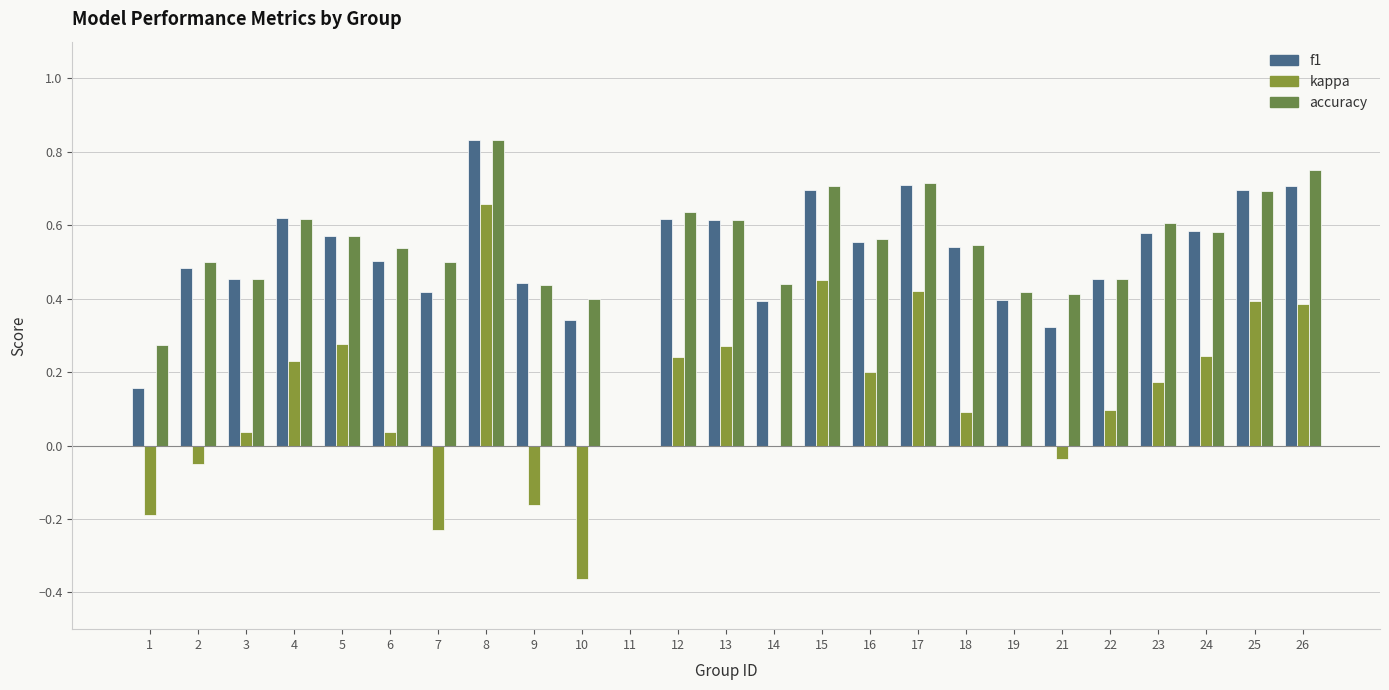

What is the minimum value shown in the chart?

-0.4